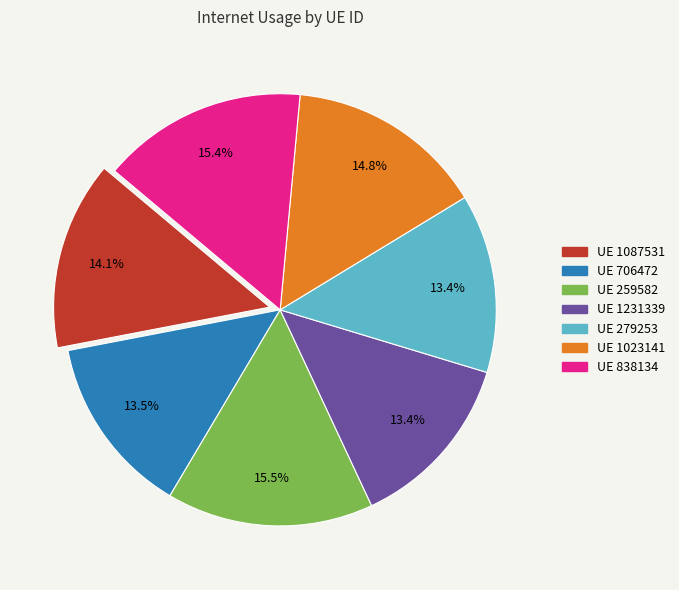

Combined, what portion of the pie is UE 259582 and UE 1087531?

29.6%